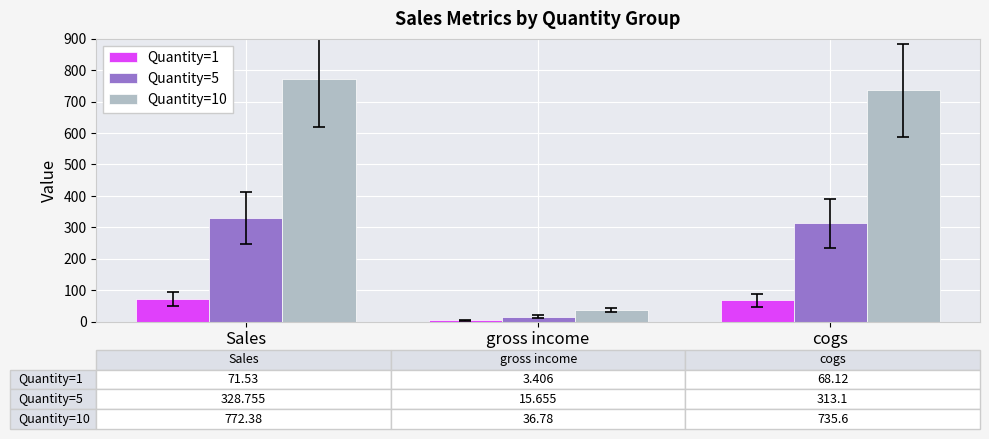

What is the label of the 3rd bar from the left?

cogs